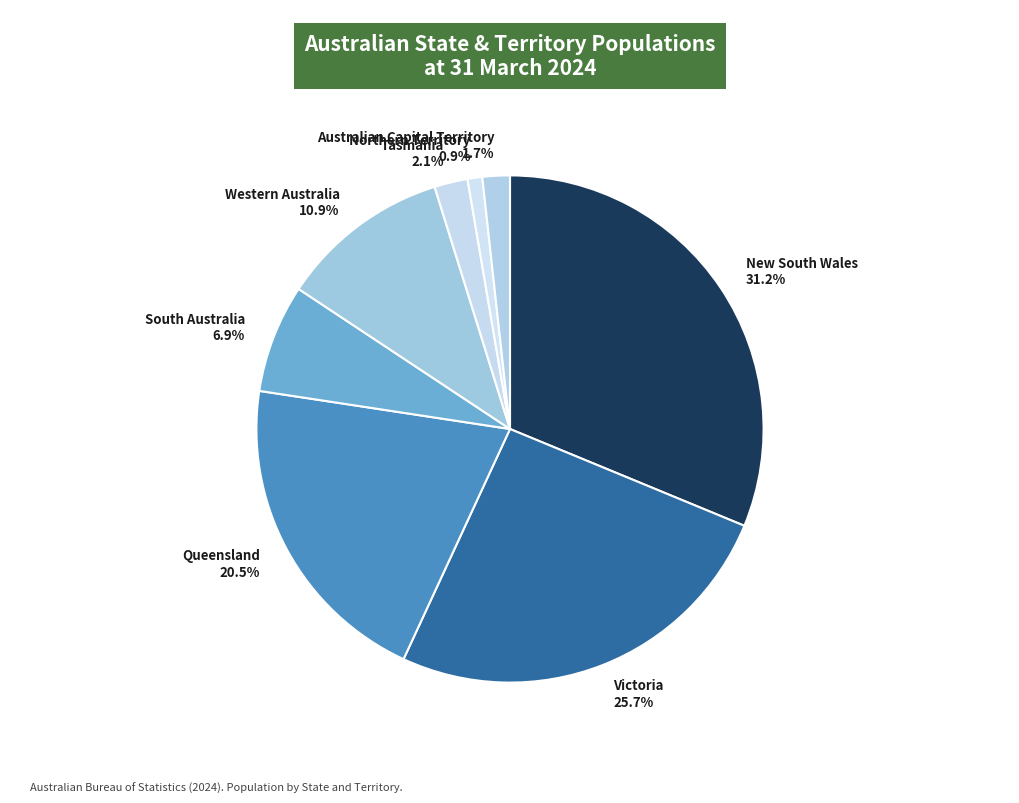

Is there a majority slice in this chart?

No